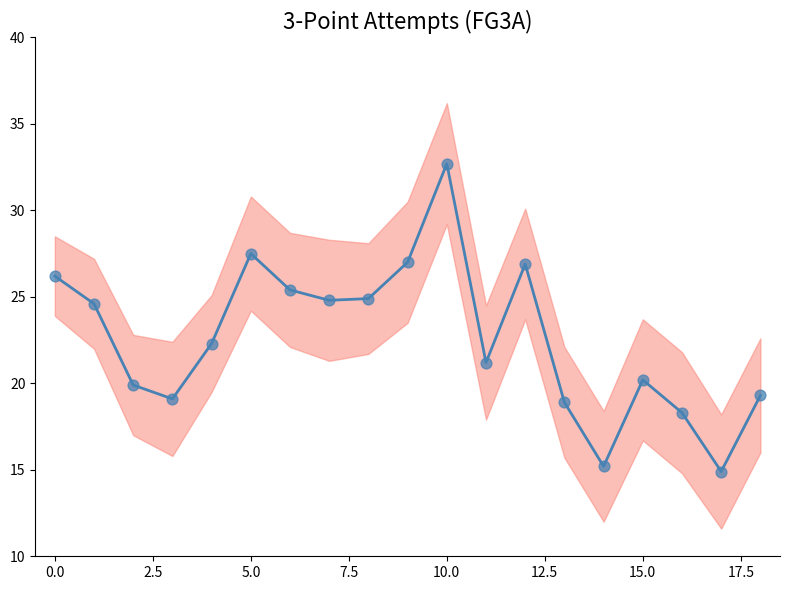

Which series reaches the minimum Y coordinate?

FG3A